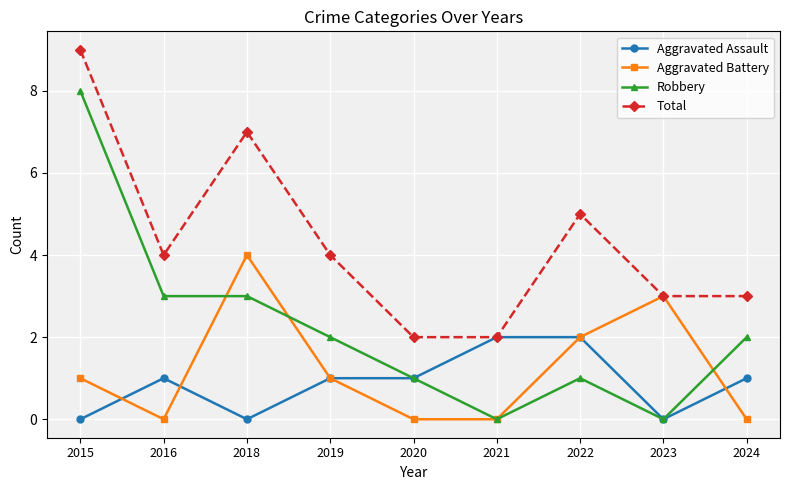

The Total series shows 3 at 2024. True or false?

True